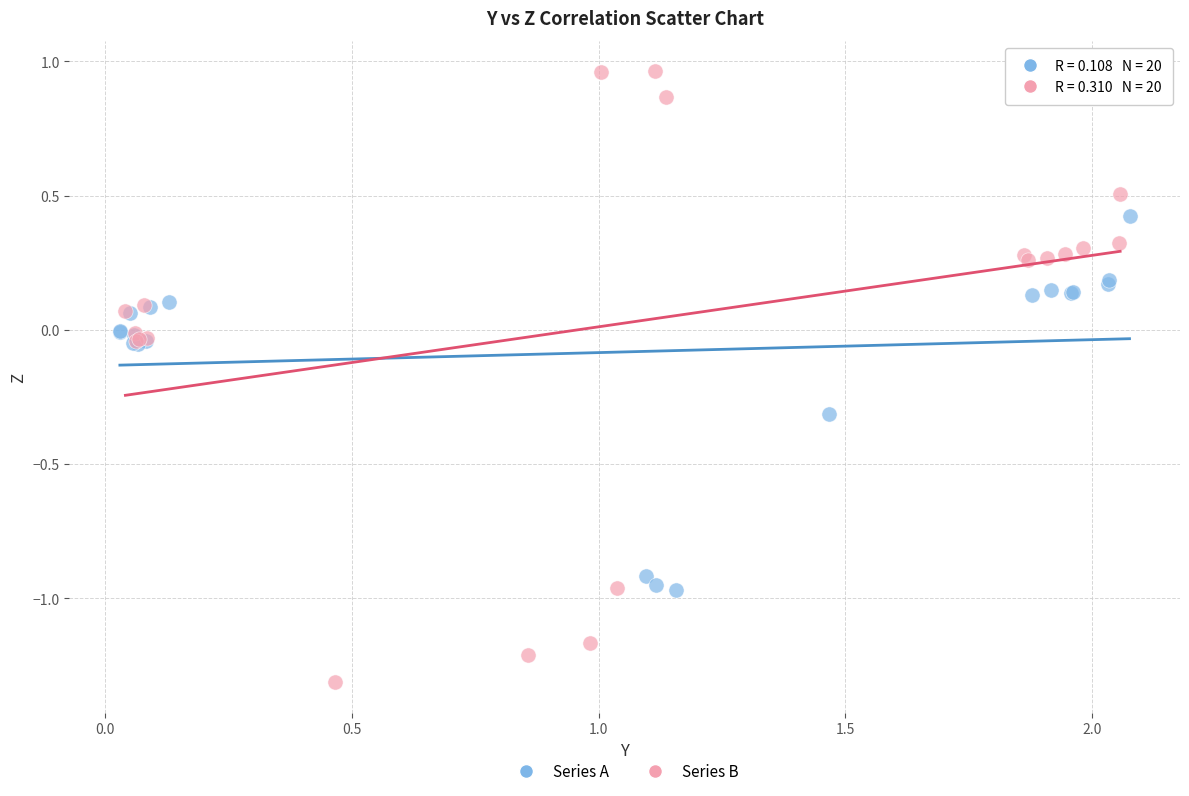

What are all the series names shown in the legend?

Series A, Series B